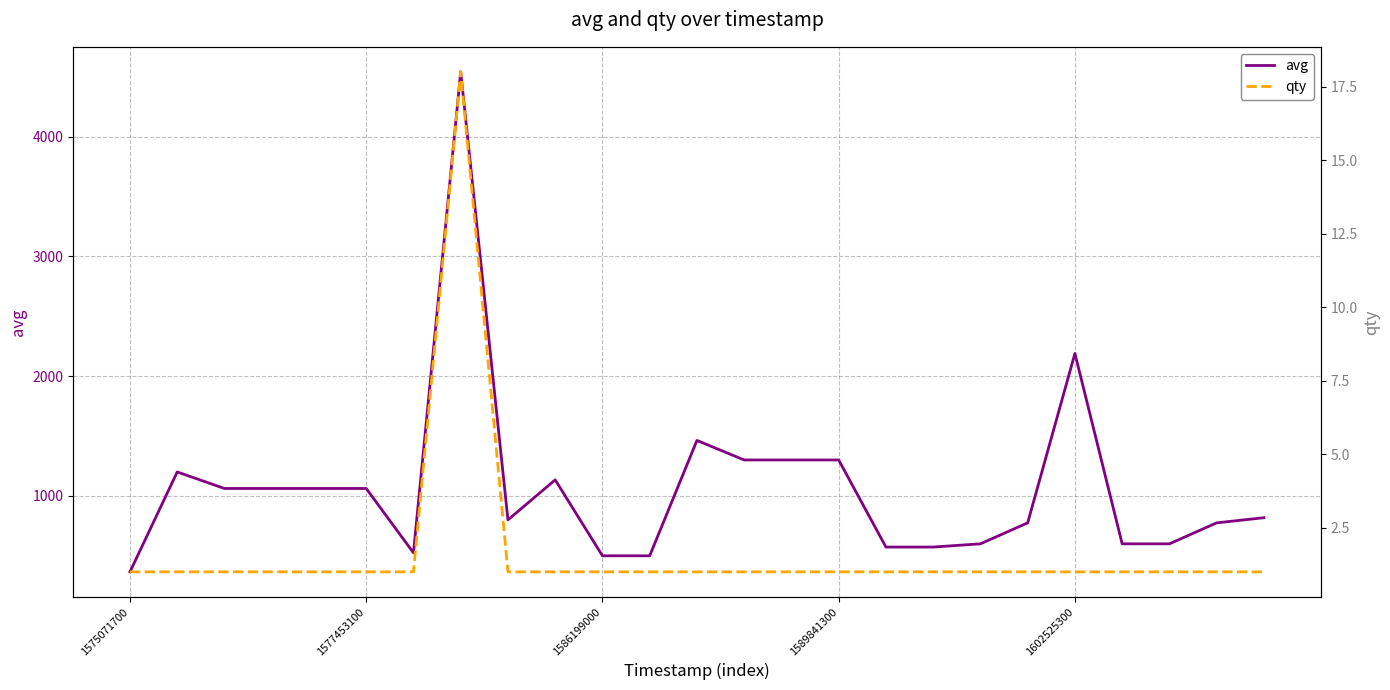

Is this an area chart (filled region under the line)?

No